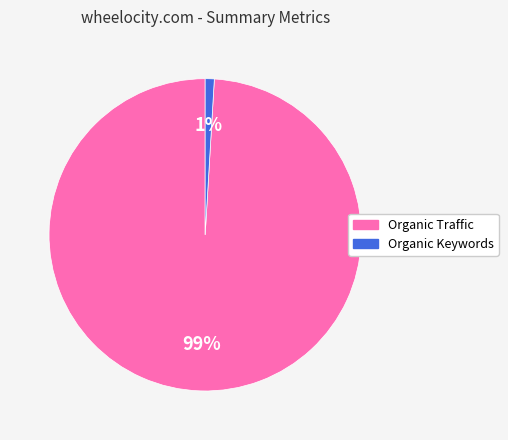

Which has a higher value, Organic Traffic or Organic Keywords?

Organic Traffic